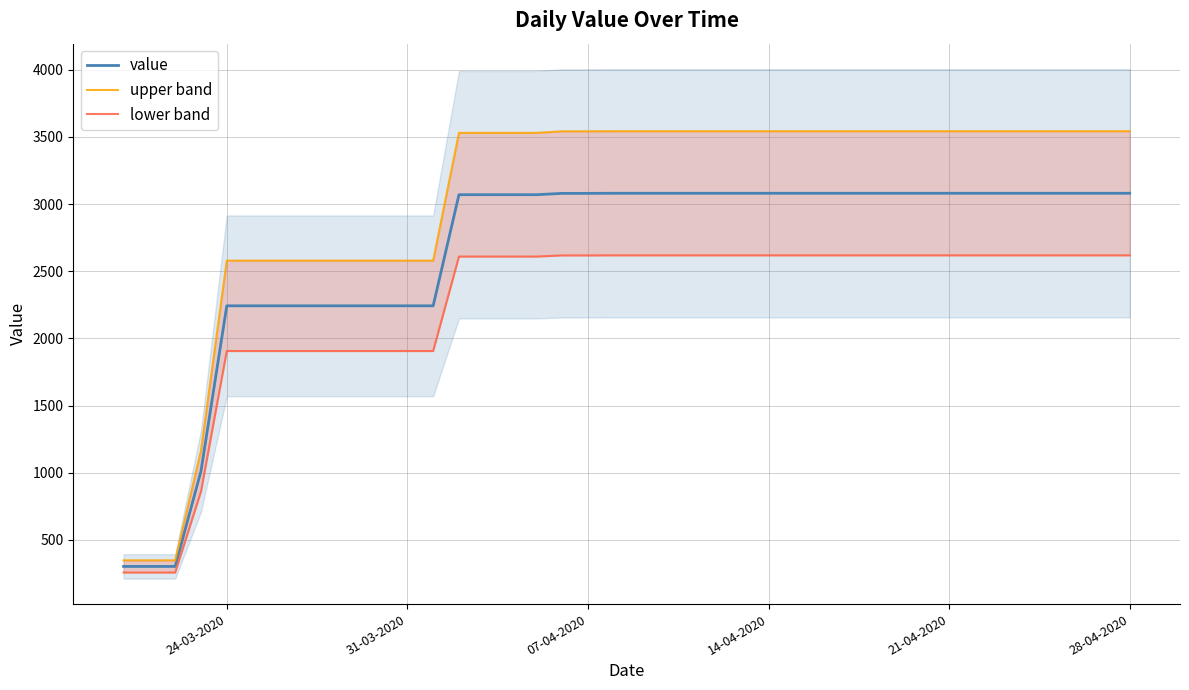

How many lines are shown in the chart?

3